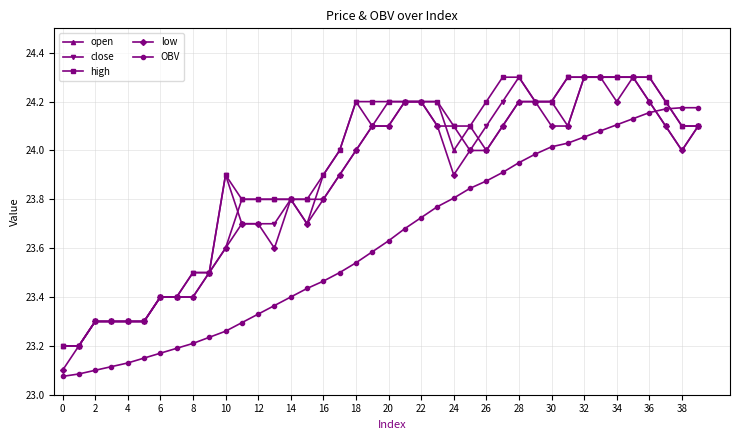

What are all the series names shown in the legend?

open, close, high, low, OBV